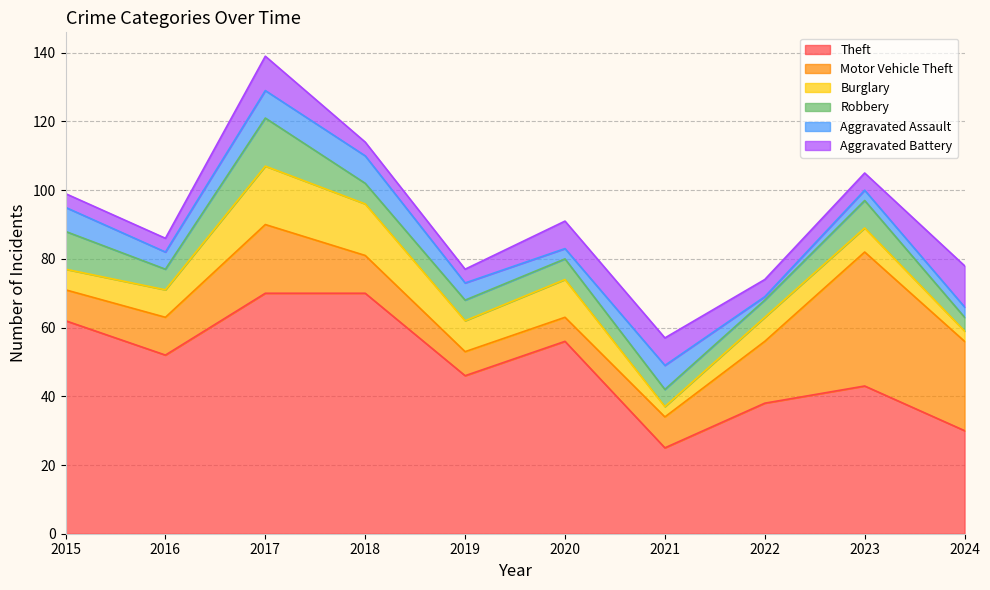

Reading left to right, extract all data points from this chart.

Theft: 62	52	70	70	46	56	25	38	43	30
Motor Vehicle Theft: 9	11	20	11	7	7	9	18	39	26
Burglary: 6	8	17	15	9	11	3	7	7	3
Robbery: 11	6	14	6	6	6	5	5	8	4
Aggravated Assault: 7	5	8	8	5	3	7	1	3	3
Aggravated Battery: 4	4	10	4	4	8	8	5	5	12